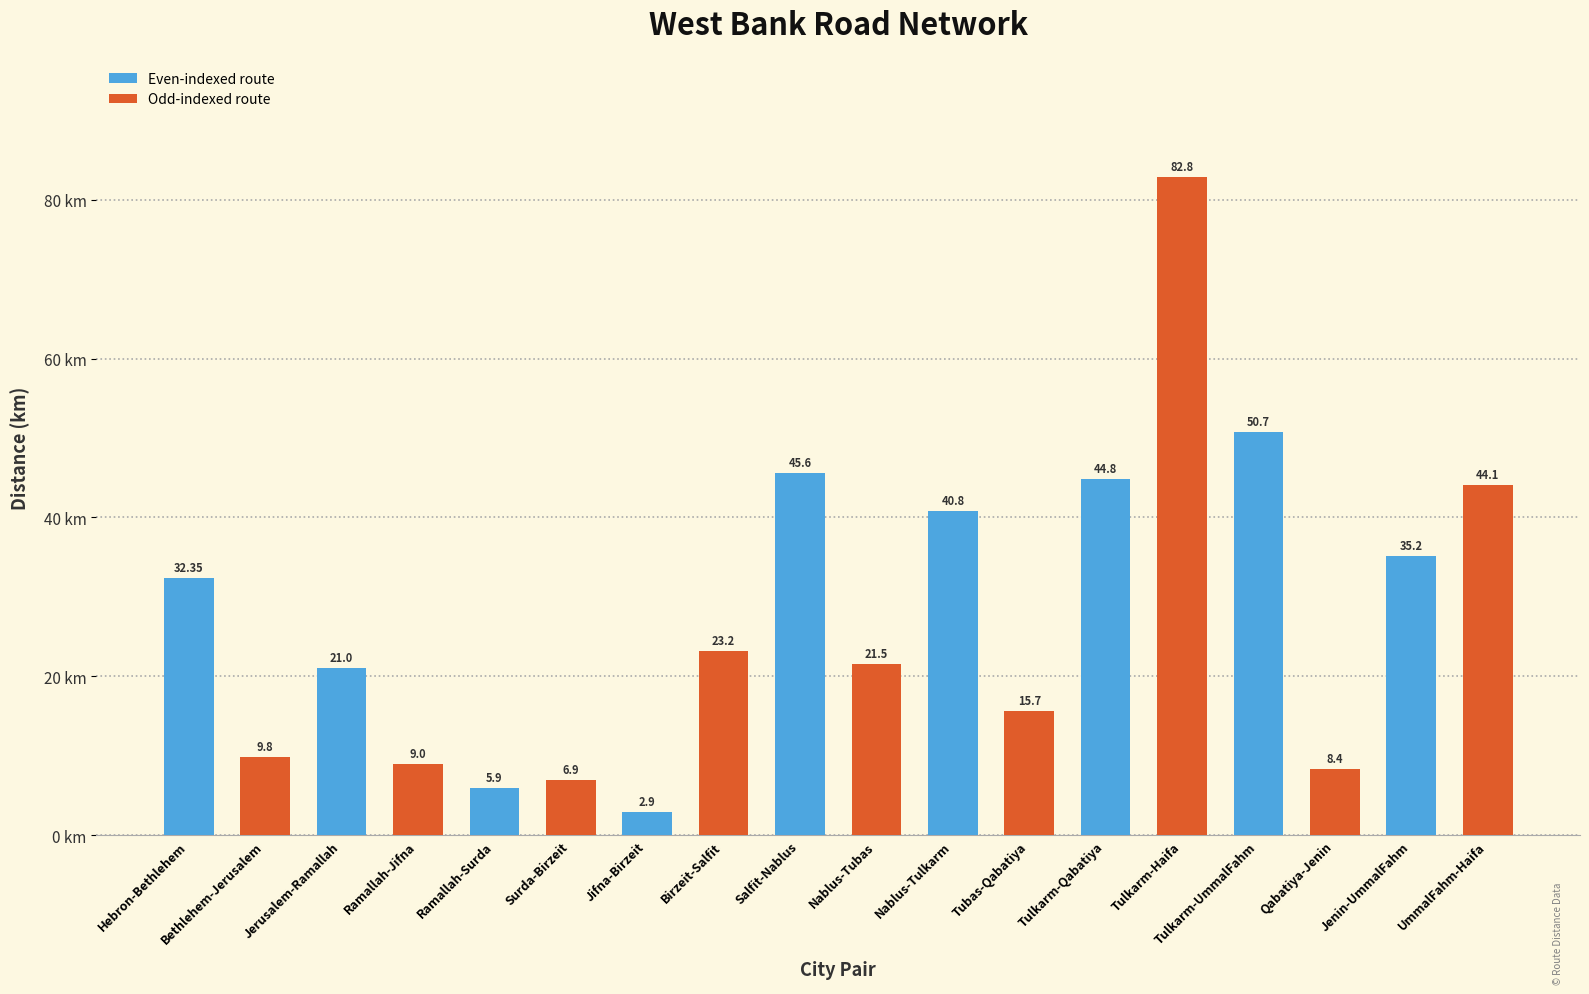

List the labels in order of value, largest first.

Tulkarm-Haifa, Tulkarm-UmmalFahm, Salfit-Nablus, Tulkarm-Qabatiya, UmmalFahm-Haifa, Nablus-Tulkarm, Jenin-UmmalFahm, Hebron-Bethlehem, Birzeit-Salfit, Nablus-Tubas, Jerusalem-Ramallah, Tubas-Qabatiya, Bethlehem-Jerusalem, Ramallah-Jifna, Qabatiya-Jenin, Surda-Birzeit, Ramallah-Surda, Jifna-Birzeit